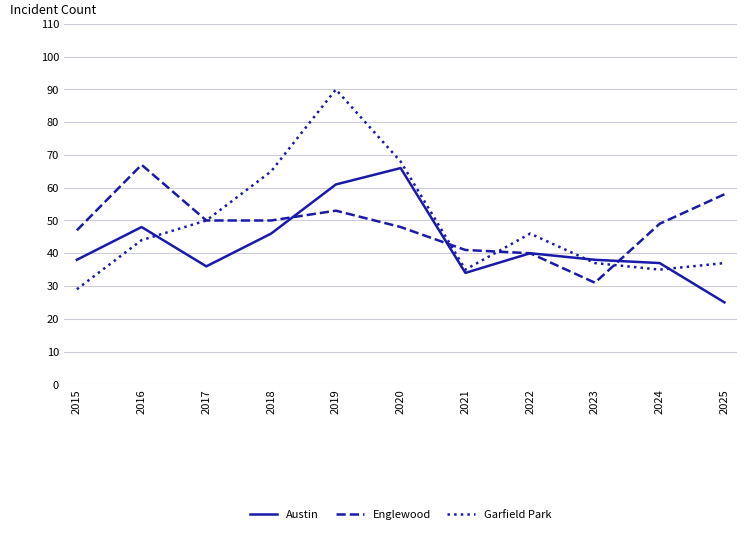

Reading left to right, transcribe all the data shown in this chart.

Austin: 38	48	36	46	61	66	34	40	38	37	25
Englewood: 47	67	50	50	53	48	41	40	31	49	58
Garfield Park: 29	44	50	65	90	68	35	46	37	35	37